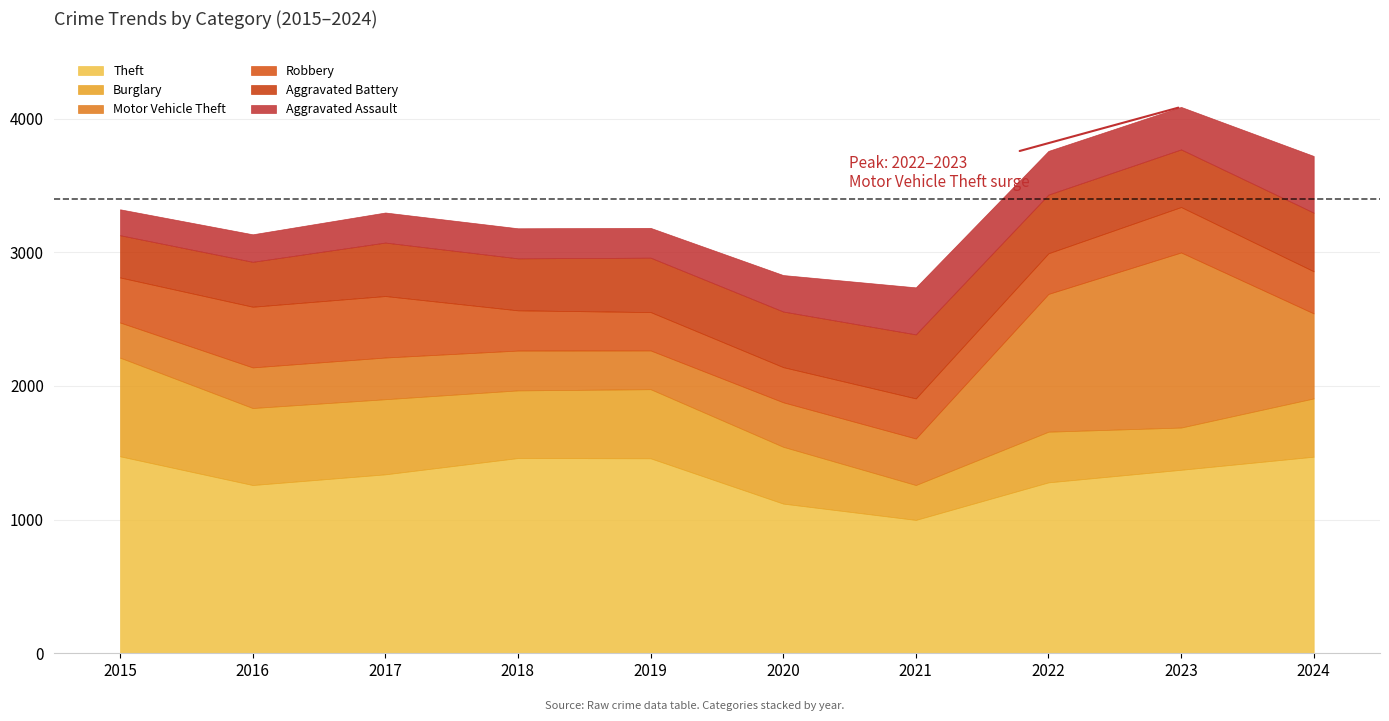

After their last crossing, which series has the higher values: Burglary or Aggravated Assault?

Burglary